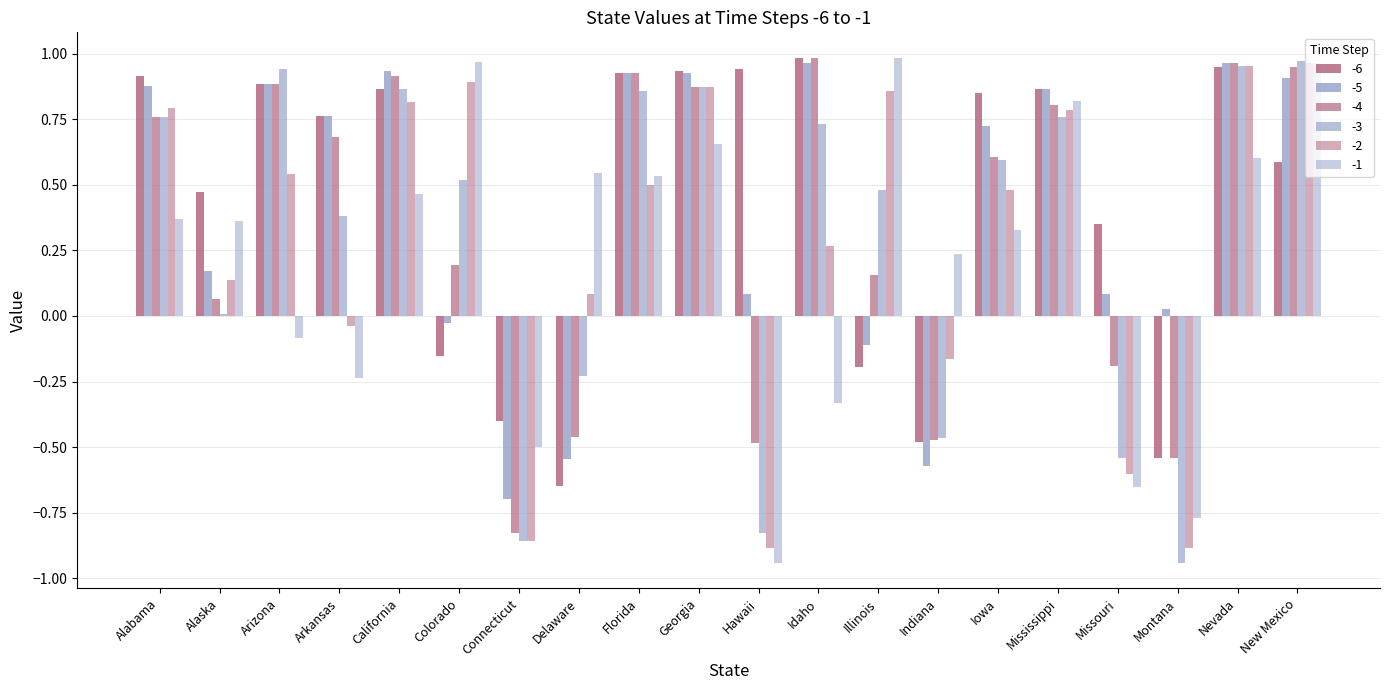

Reading right to left, extract all data points from this chart.

-6: 0.6	1.0	-0.5	0.4	0.9	0.8	-0.5	-0.2	1.0	0.9	0.9	0.9	-0.6	-0.4	-0.2	0.9	0.8	0.9	0.5	0.9
-5: 0.9	1.0	0.0	0.1	0.9	0.7	-0.6	-0.1	1.0	0.1	0.9	0.9	-0.5	-0.7	-0.0	0.9	0.8	0.9	0.2	0.9
-4: 1.0	1.0	-0.5	-0.2	0.8	0.6	-0.5	0.2	1.0	-0.5	0.9	0.9	-0.5	-0.8	0.2	0.9	0.7	0.9	0.1	0.8
-3: 1.0	1.0	-0.9	-0.5	0.8	0.6	-0.5	0.5	0.7	-0.8	0.9	0.9	-0.2	-0.9	0.5	0.9	0.4	0.9	0.0	0.8
-2: 1.0	1.0	-0.9	-0.6	0.8	0.5	-0.2	0.9	0.3	-0.9	0.9	0.5	0.1	-0.9	0.9	0.8	-0.0	0.5	0.1	0.8
-1: 1.0	0.6	-0.8	-0.7	0.8	0.3	0.2	1.0	-0.3	-0.9	0.7	0.5	0.5	-0.5	1.0	0.5	-0.2	-0.1	0.4	0.4